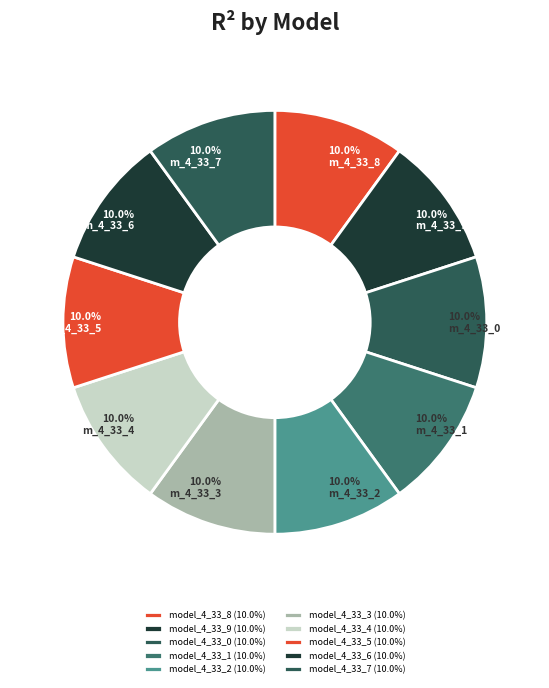

Is the sum of model_4_33_8 and model_4_33_1 greater than half?

No